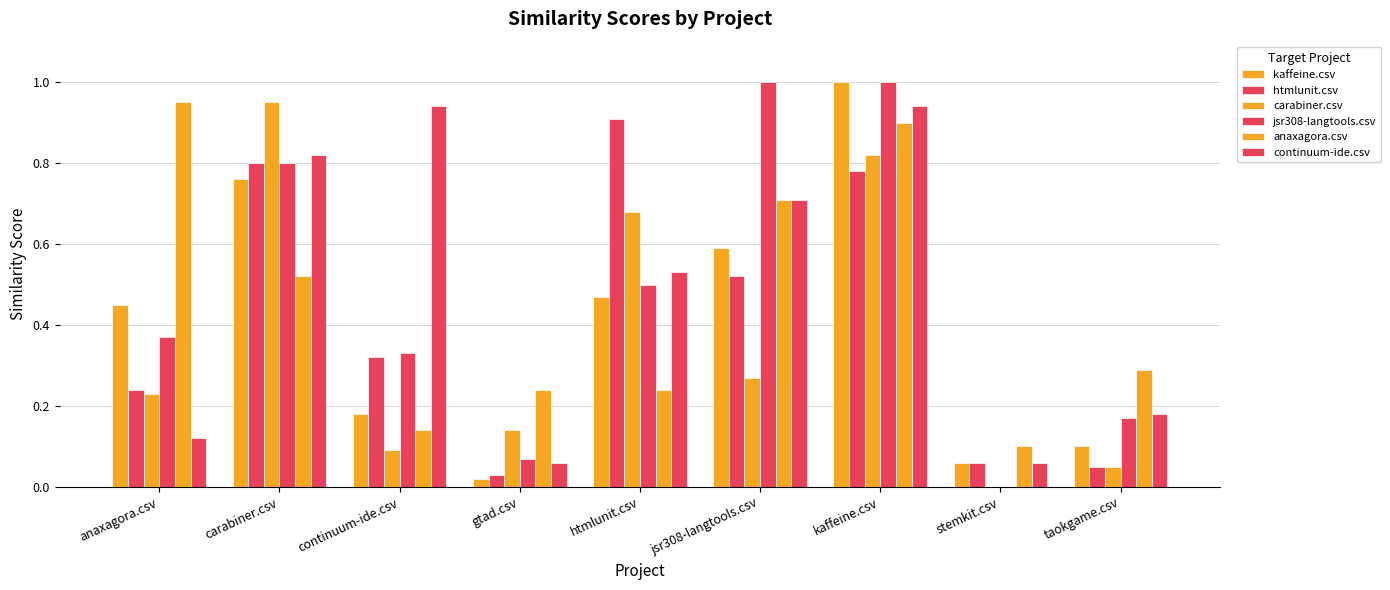

How many positive values does the jsr308-langtools.csv series have?

8